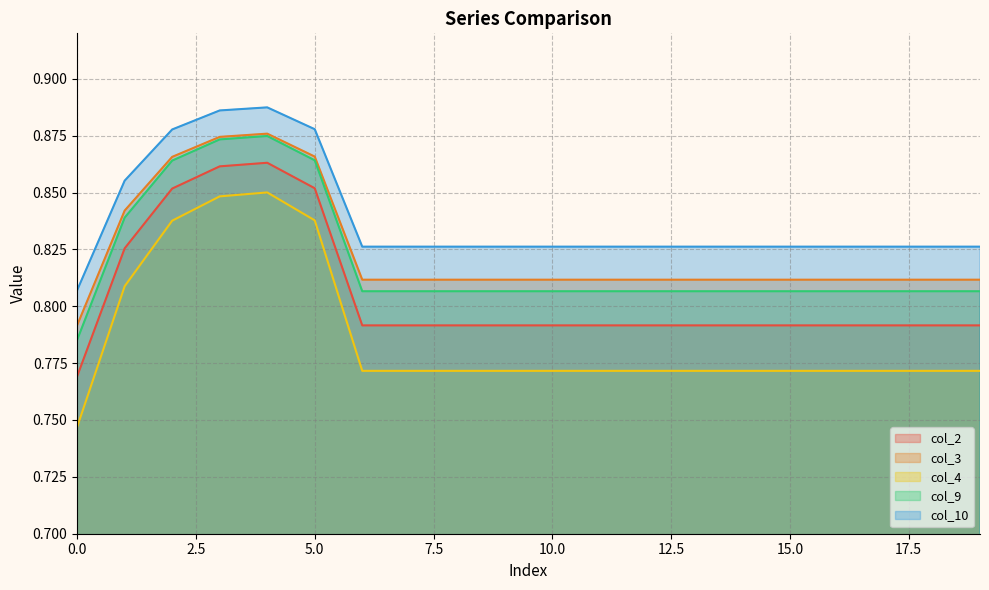

Is the value of col_9 at 6 greater than the value of col_10 at 18?

No